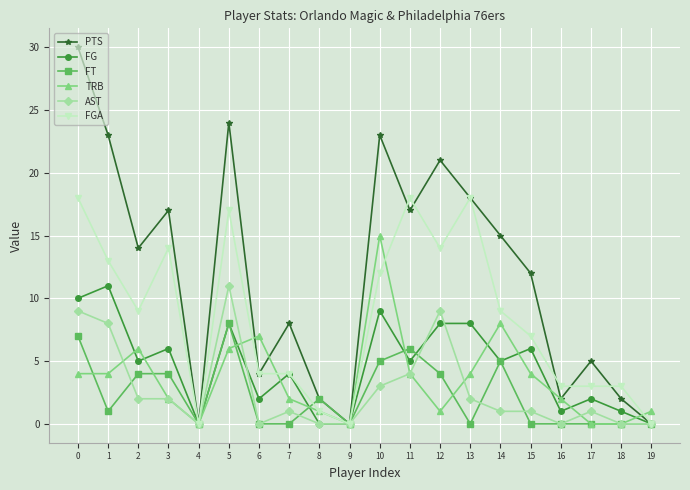

Is this an area chart (filled region under the line)?

No